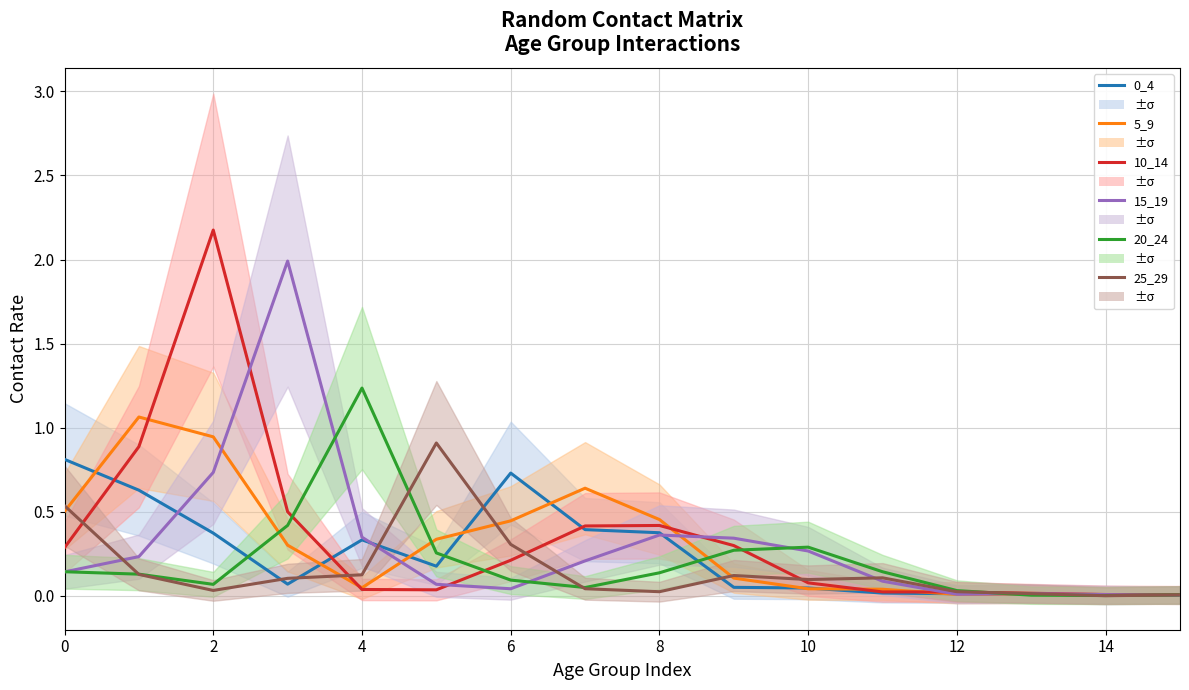

What is the difference between the maximum and minimum values in the 0_4 series?

0.8